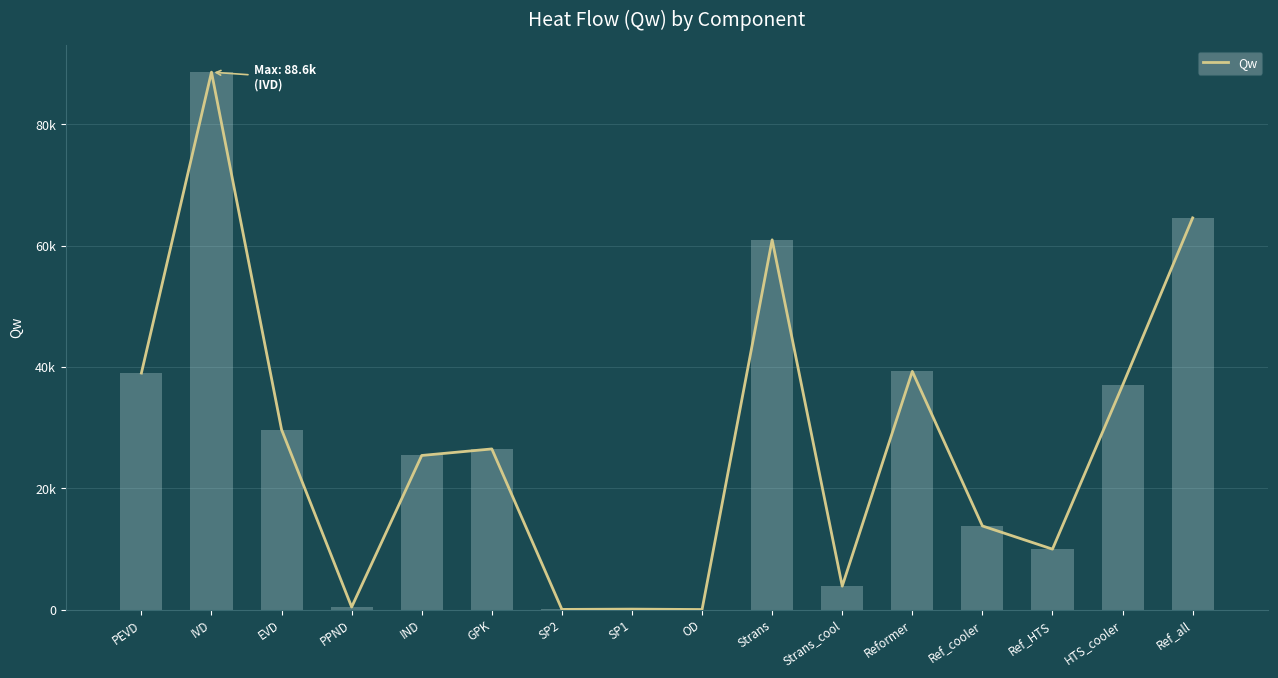

Reading right to left, extract all data points from this chart.

64560.9	36961.8	9957.3	13782.6	39256.1	3859.2	60942.6	6.2	73.4	23.8	26475.2	25398.9	412.6	29660.6	88585.8	38985.6